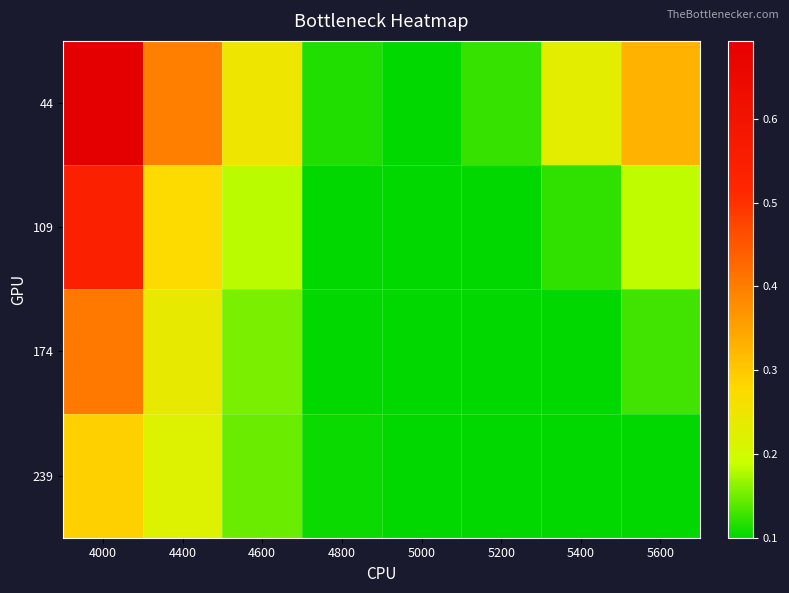

What is the spread (max minus min) of values at 4600?

0.1